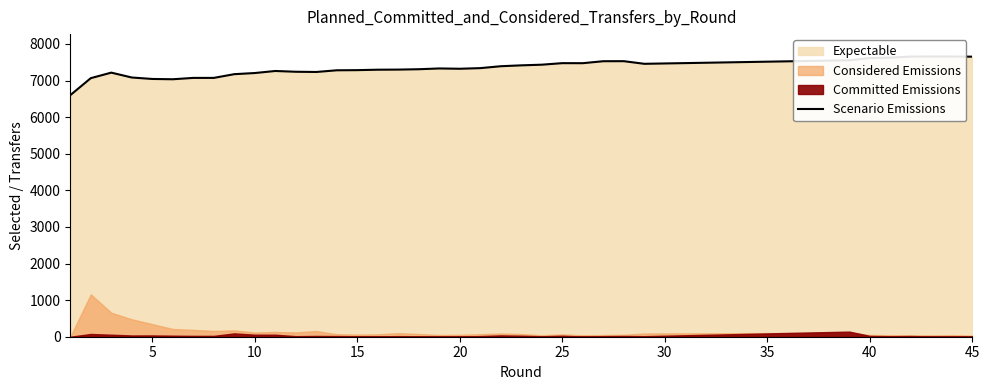

Does the chart display data point markers on the line(s)?

No